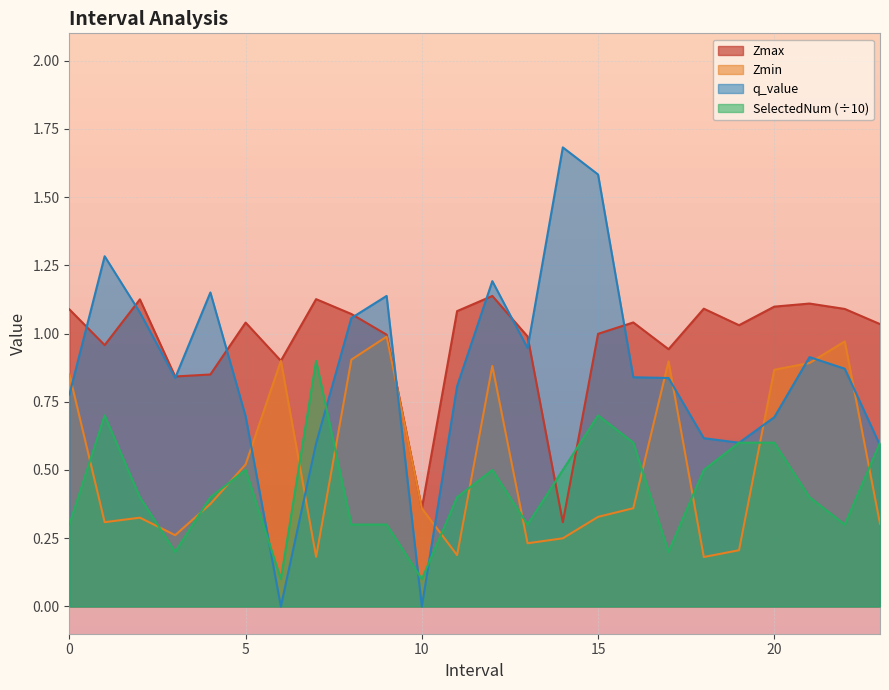

Reading left to right, extract all data points from this chart.

Zmax: 0.0=1.1	1.0=1.0	2.0=1.1	3.0=0.8	4.0=0.8	5.0=1.0	6.0=0.9	7.0=1.1	8.0=1.1	9.0=1.0	10.0=0.4	11.0=1.1	12.0=1.1	13.0=1.0	14.0=0.3	15.0=1.0	16.0=1.0	17.0=0.9	18.0=1.1	19.0=1.0	20.0=1.1	21.0=1.1	22.0=1.1	23.0=1.0
Zmin: 0.0=0.9	1.0=0.3	2.0=0.3	3.0=0.3	4.0=0.4	5.0=0.5	6.0=0.9	7.0=0.2	8.0=0.9	9.0=1.0	10.0=0.4	11.0=0.2	12.0=0.9	13.0=0.2	14.0=0.2	15.0=0.3	16.0=0.4	17.0=0.9	18.0=0.2	19.0=0.2	20.0=0.9	21.0=0.9	22.0=1.0	23.0=0.3
q_value: 0.0=0.8	1.0=1.3	2.0=1.1	3.0=0.8	4.0=1.2	5.0=0.7	6.0=-0.0	7.0=0.6	8.0=1.1	9.0=1.1	10.0=-0.0	11.0=0.8	12.0=1.2	13.0=0.9	14.0=1.7	15.0=1.6	16.0=0.8	17.0=0.8	18.0=0.6	19.0=0.6	20.0=0.7	21.0=0.9	22.0=0.9	23.0=0.6
SelectedNum: 0.0=0.3	1.0=0.7	2.0=0.4	3.0=0.2	4.0=0.4	5.0=0.5	6.0=0.1	7.0=0.9	8.0=0.3	9.0=0.3	10.0=0.1	11.0=0.4	12.0=0.5	13.0=0.3	14.0=0.5	15.0=0.7	16.0=0.6	17.0=0.2	18.0=0.5	19.0=0.6	20.0=0.6	21.0=0.4	22.0=0.3	23.0=0.6